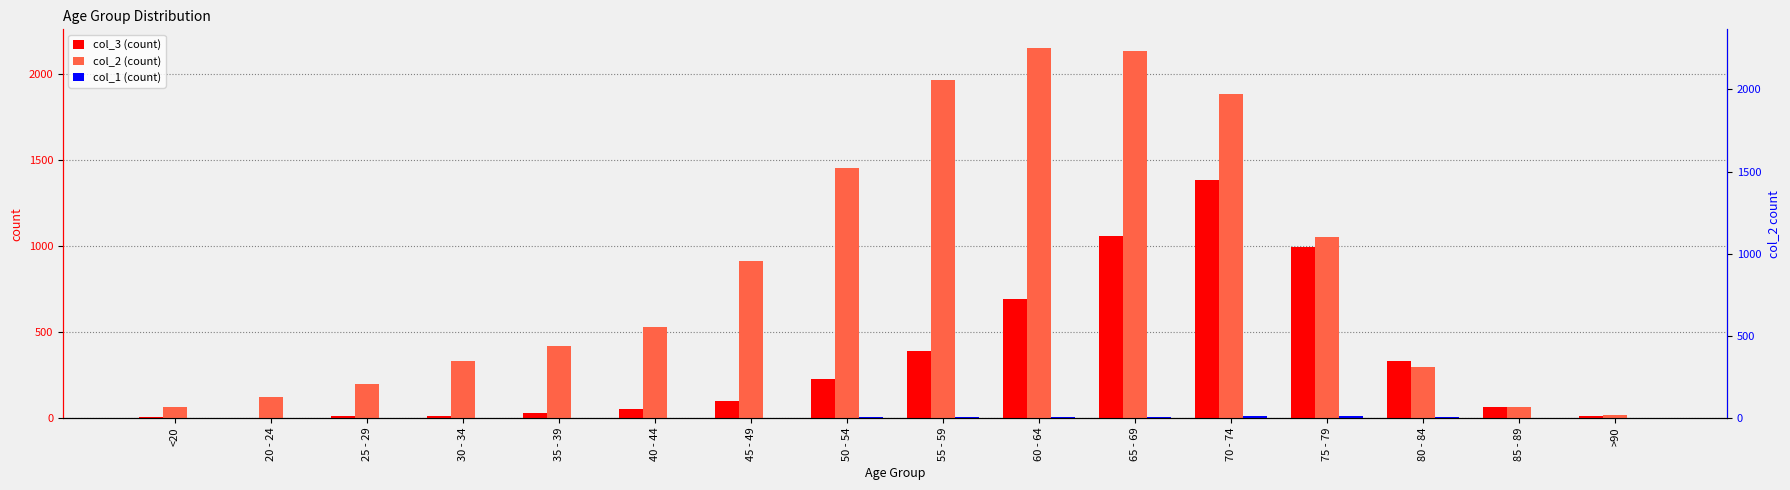

Does the chart contain stacked bars?

No